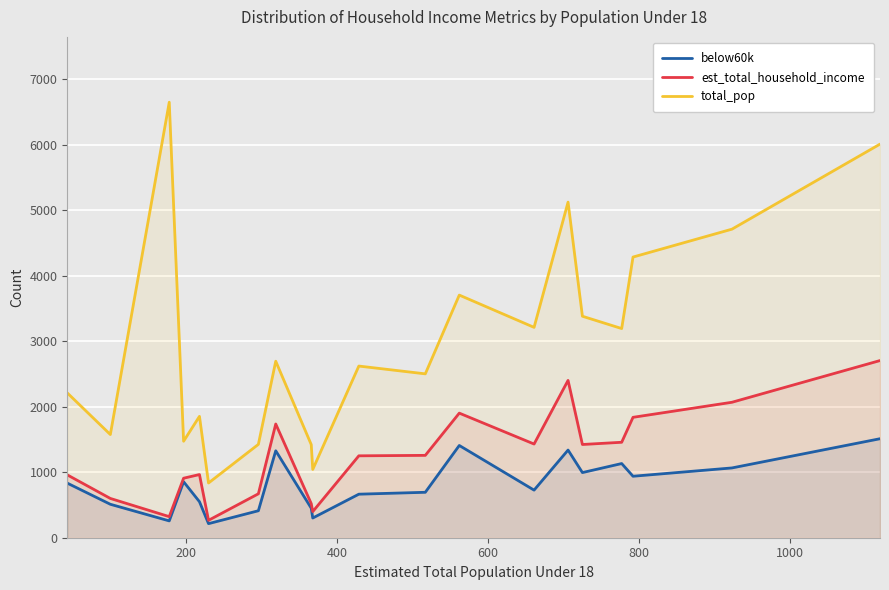

True or false: total_pop and below60k intersect in this chart.

False